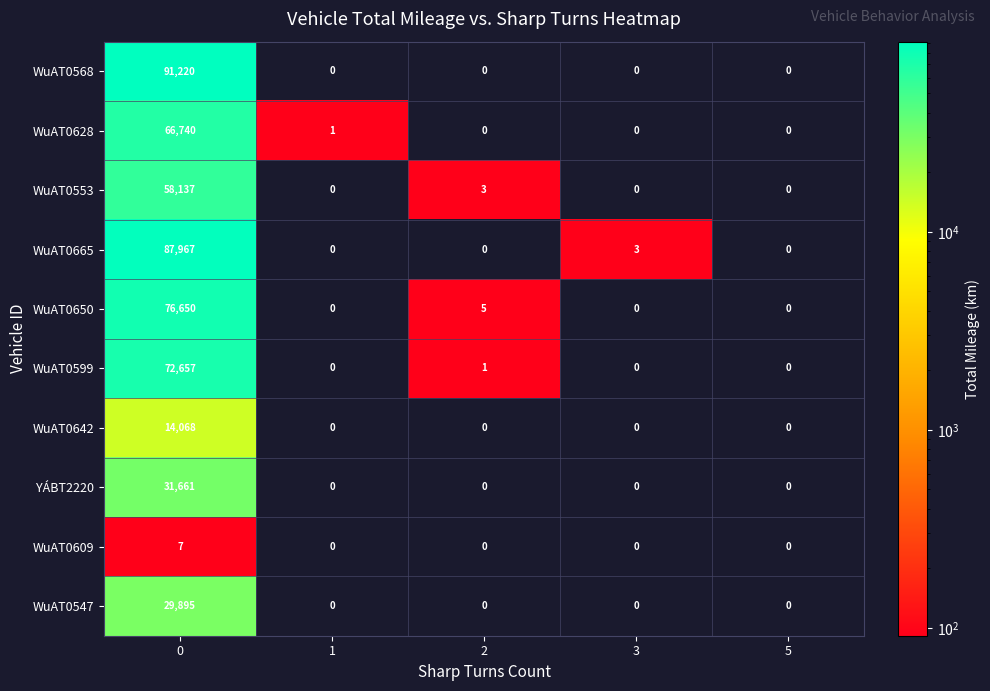

True or false: WuAT0609 has a value of 7 at 0.

True